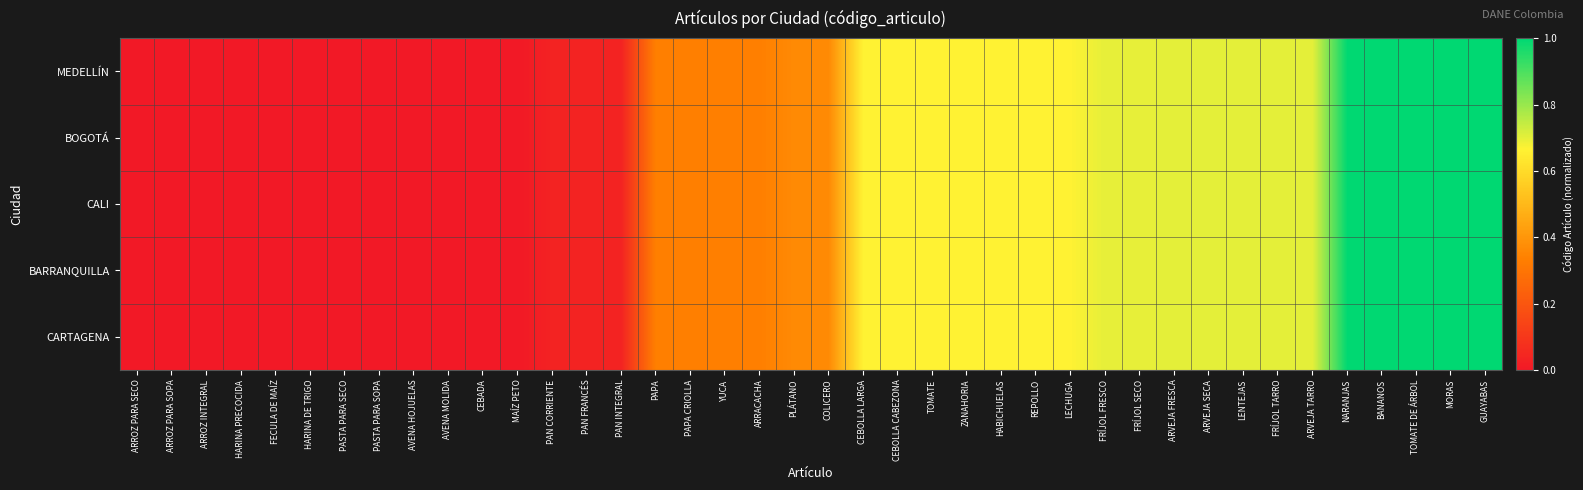

How many series are shown in this chart?

5